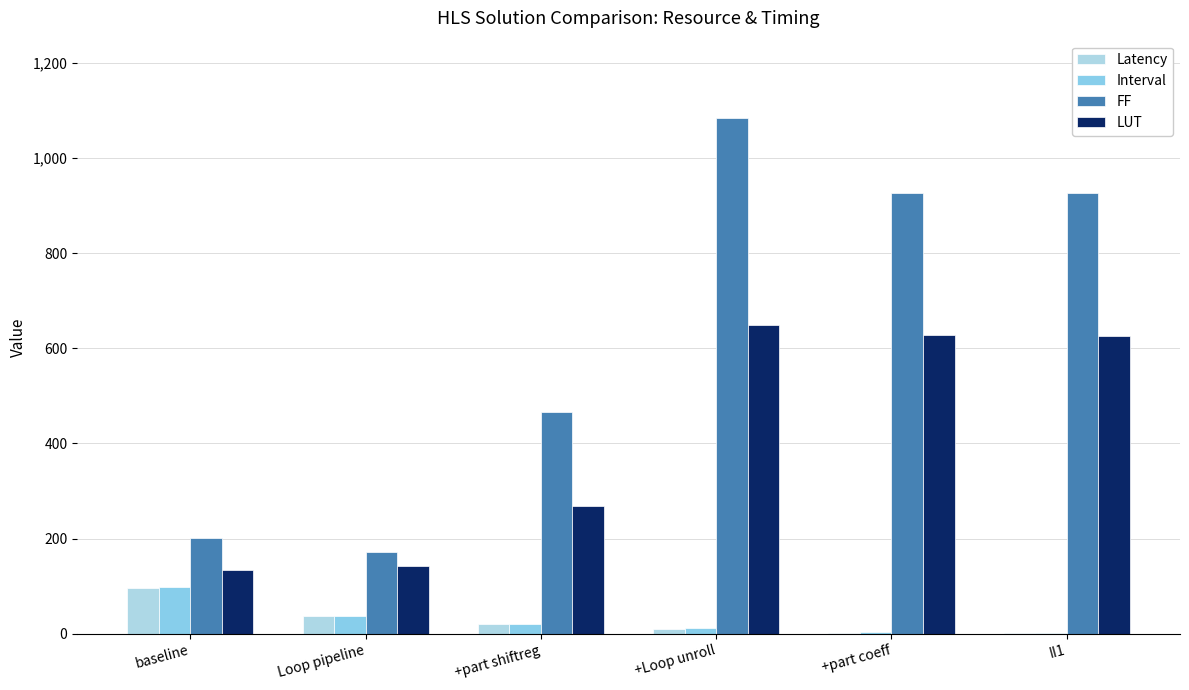

Is it true that Interval equals 1 at II1?

True